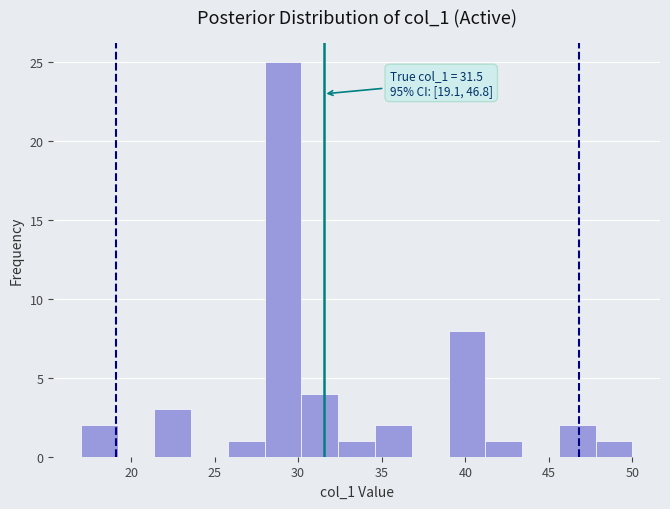

Which range on the x-axis has the tallest bar?

28.0 to 30.2